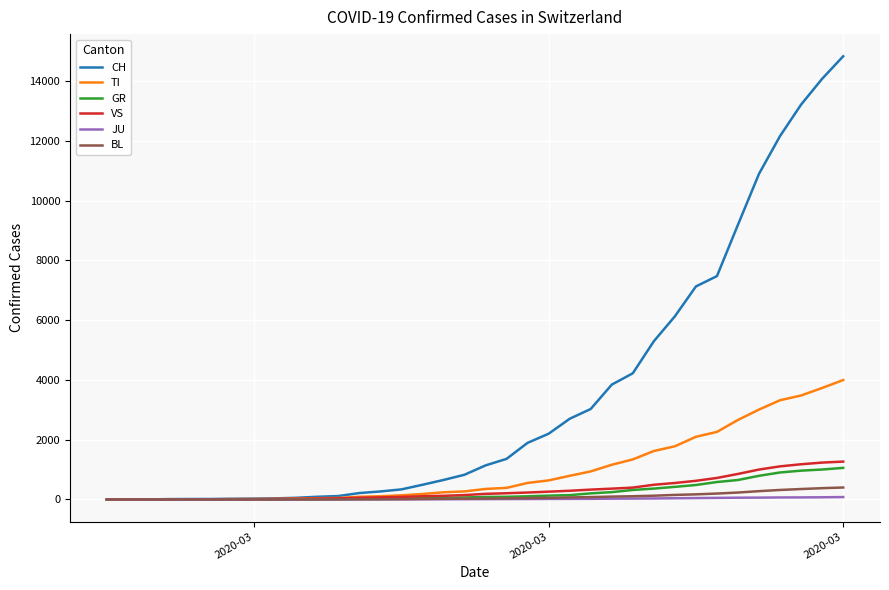

What are all the series names shown in the legend?

CH, TI, GR, VS, JU, BL